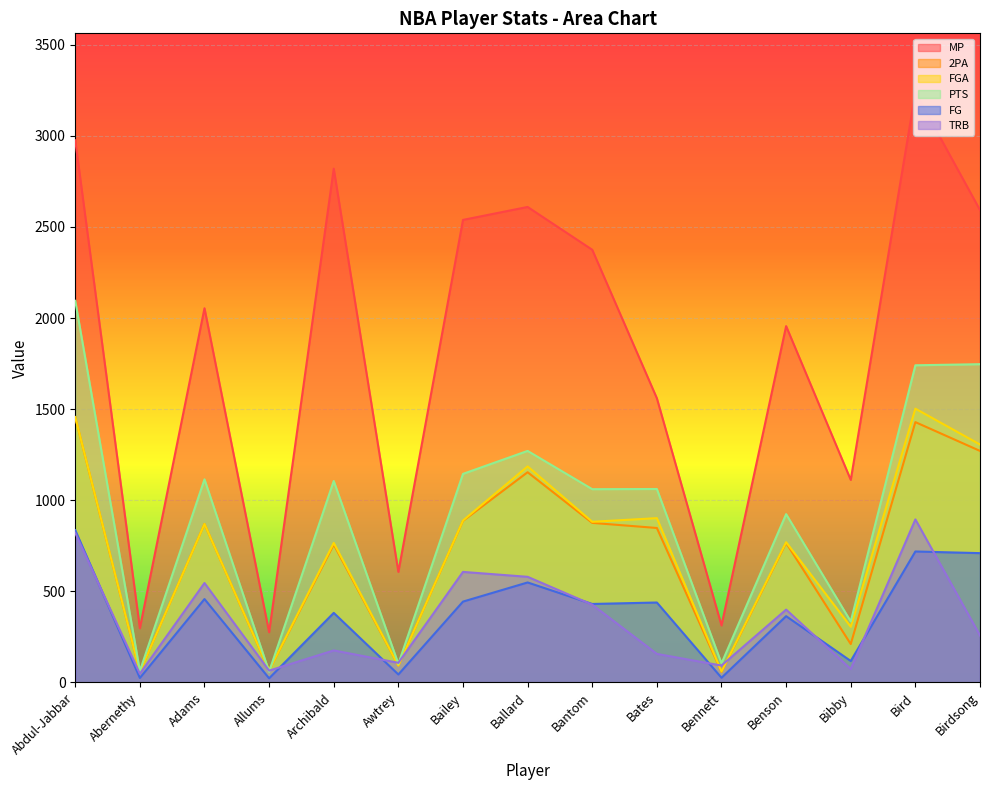

Between which two adjacent categories do FGA and TRB first intersect?

Archibald and Awtrey